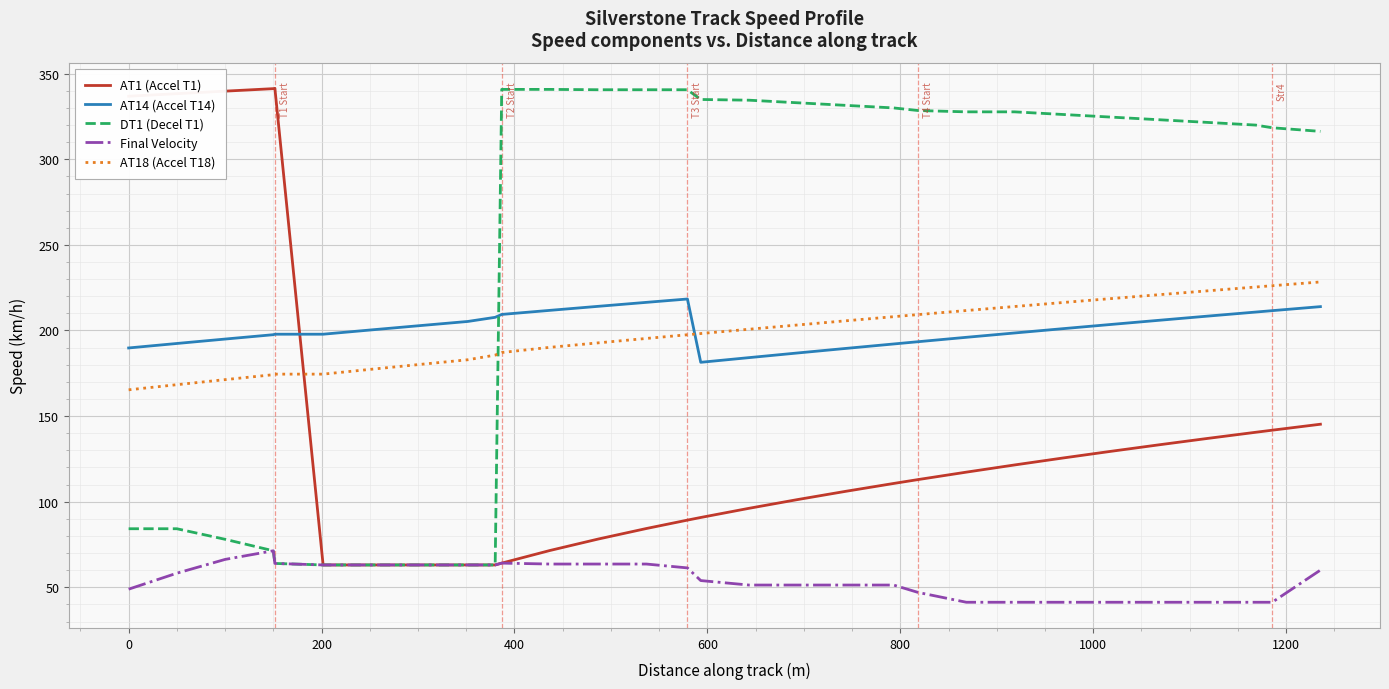

At how many categories does at least one series exceed 176?

30